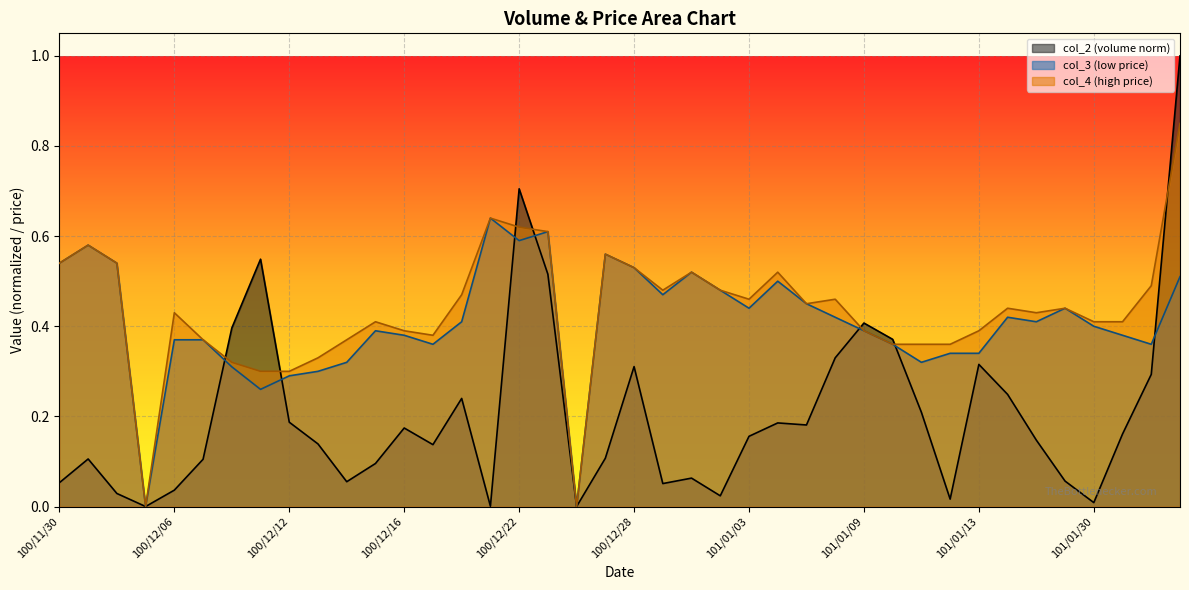

At which category is the sum across all series the highest?

101/02/02